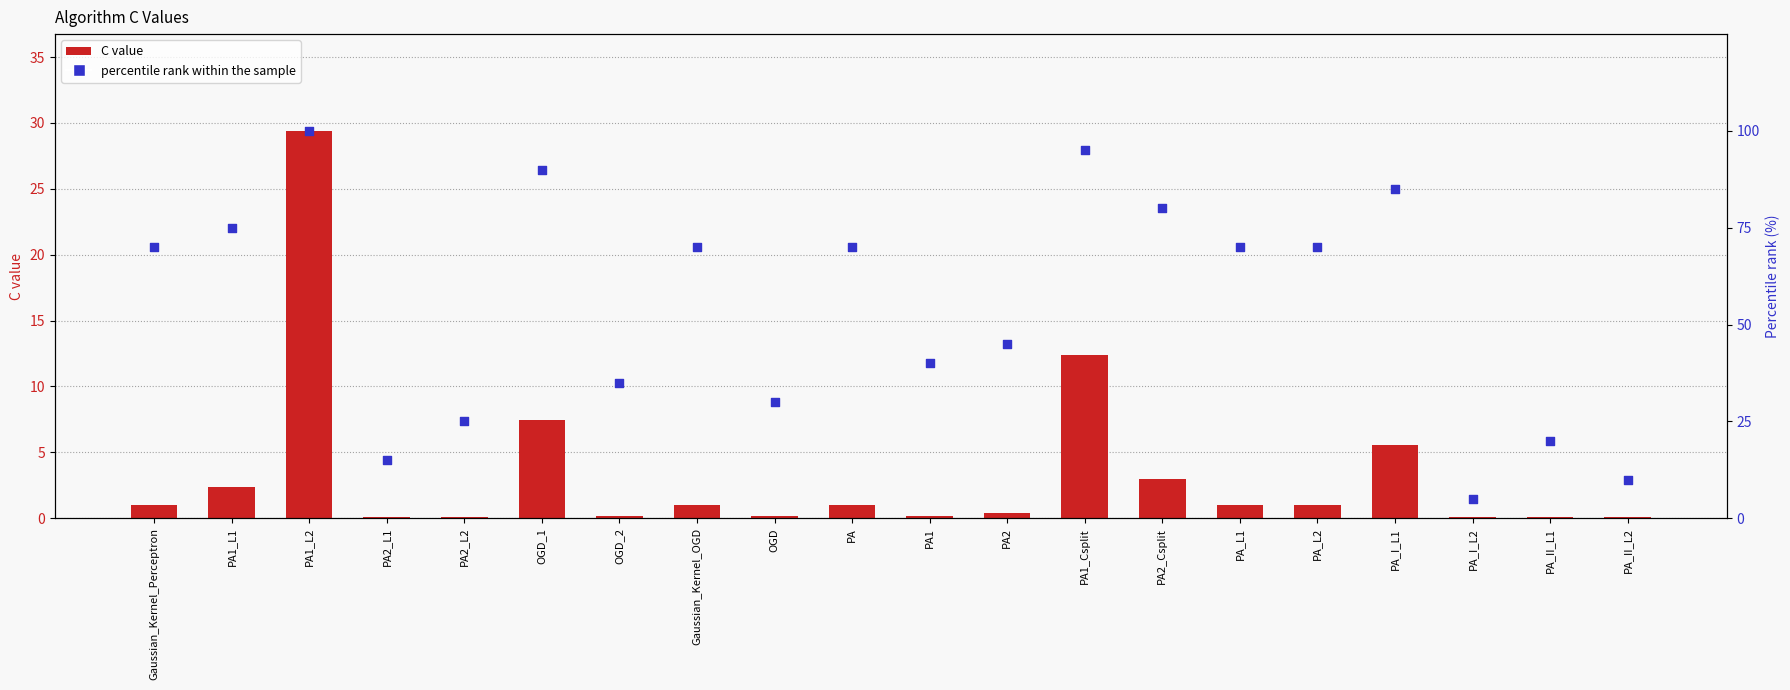

Is the value of C value at PA_I_L1 greater than the value of percentile rank within the sample at PA_L2?

No